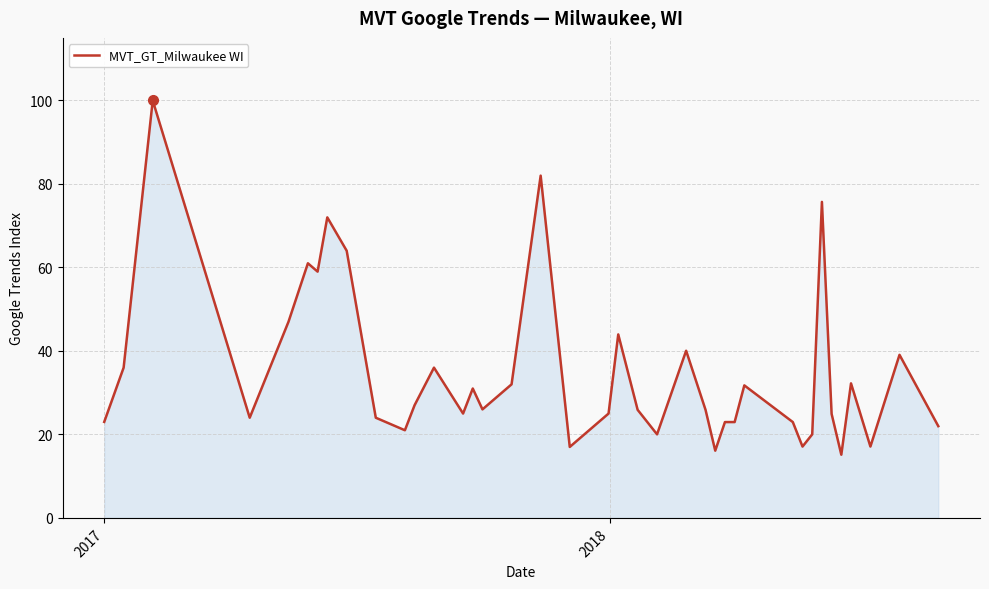

What is the minimum value shown in the chart?

15.1